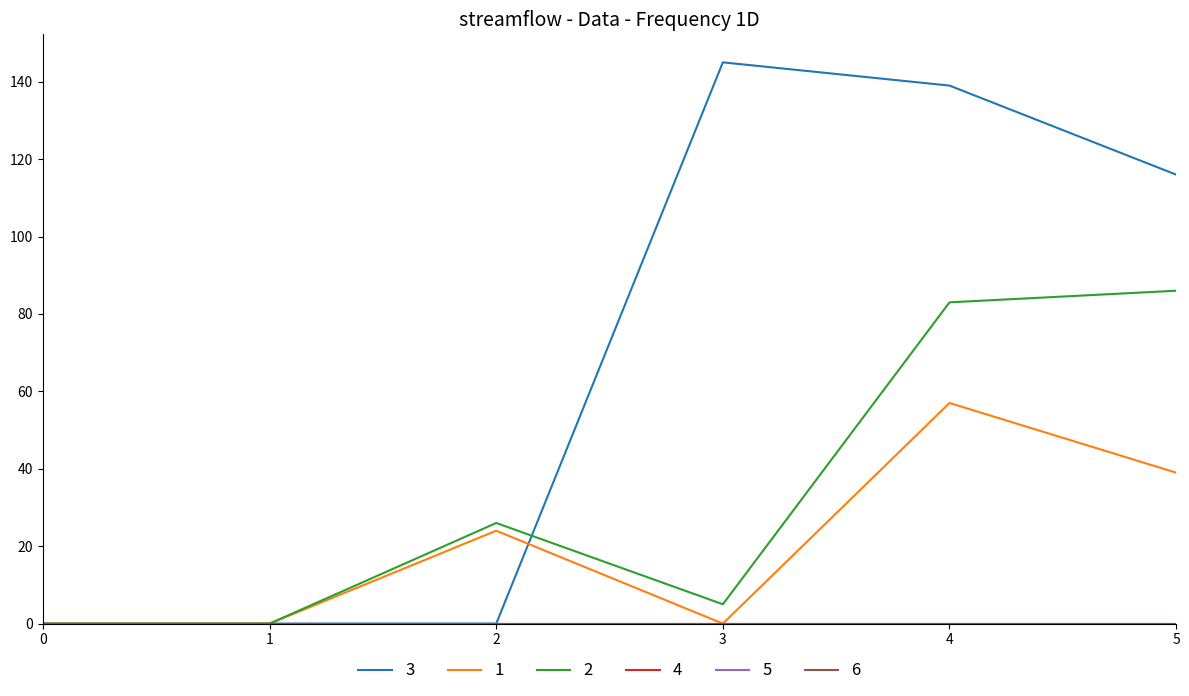

Does the chart display data point markers on the line(s)?

No